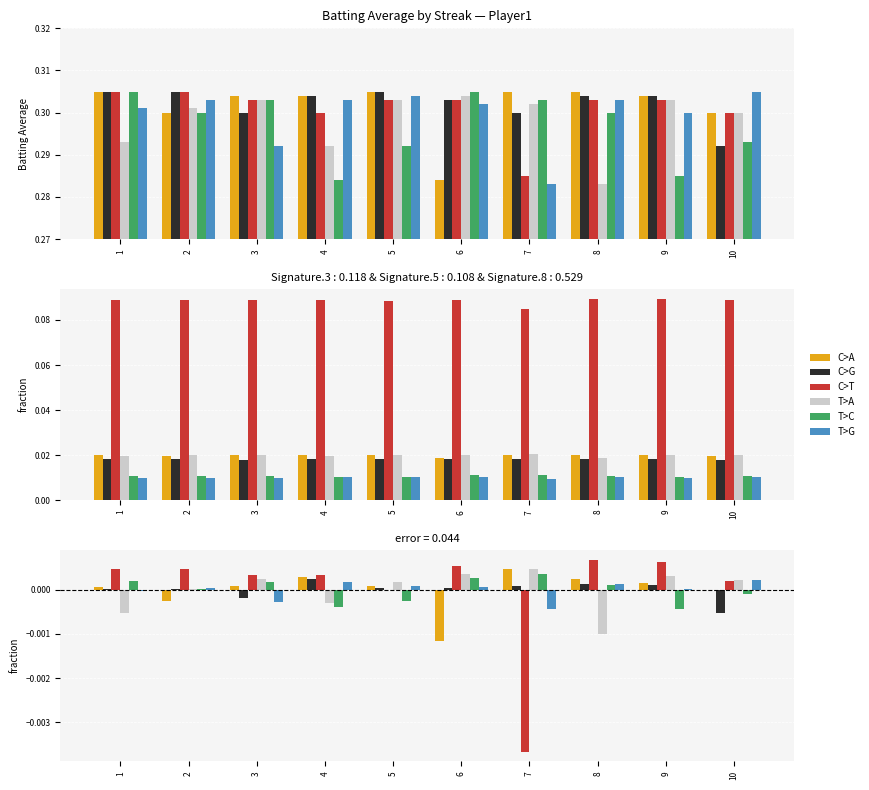

What are all the series names shown in the legend?

C>A, C>G, C>T, T>A, T>C, T>G